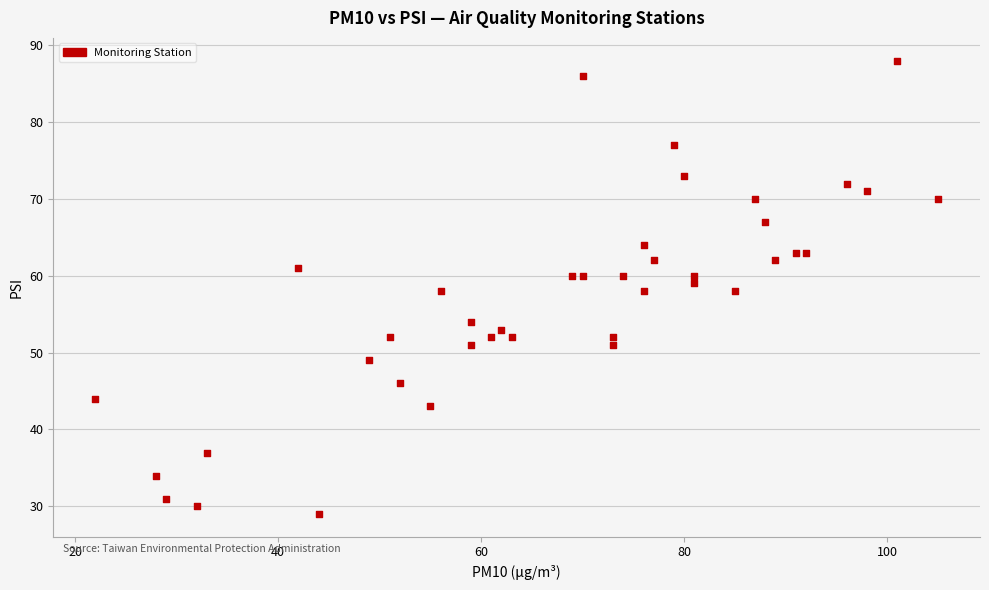

What is the range of X values (max minus min)?

83